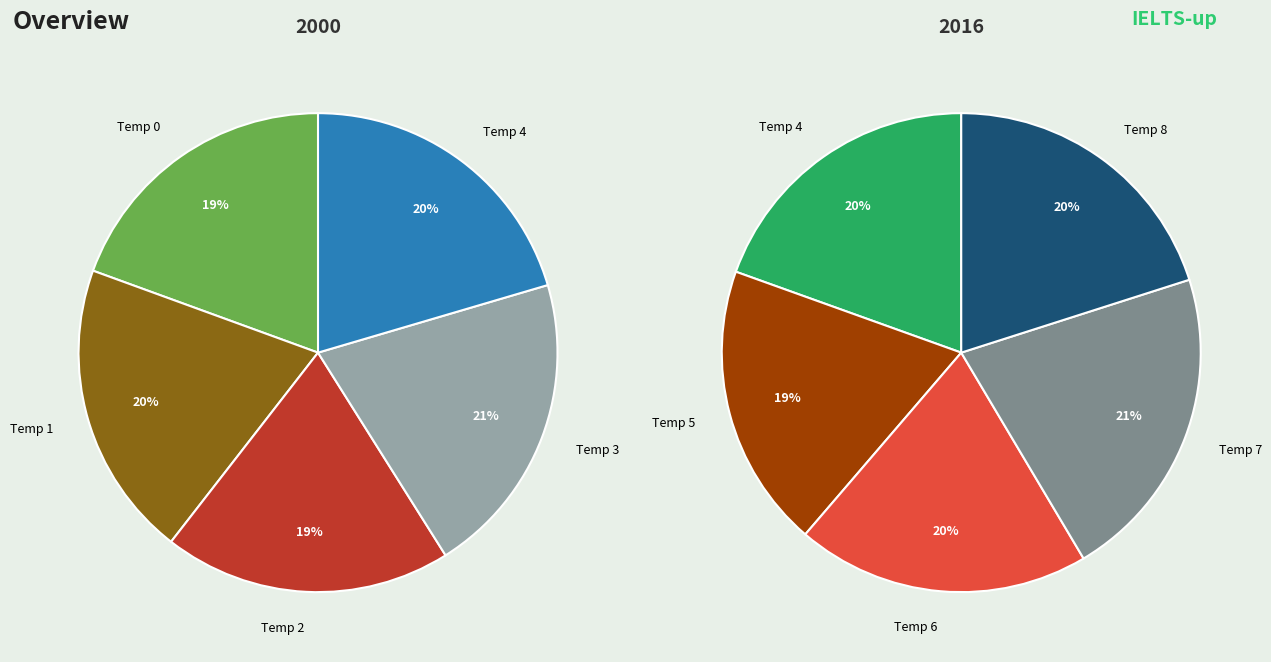

Count the number of slices in the pie.

9